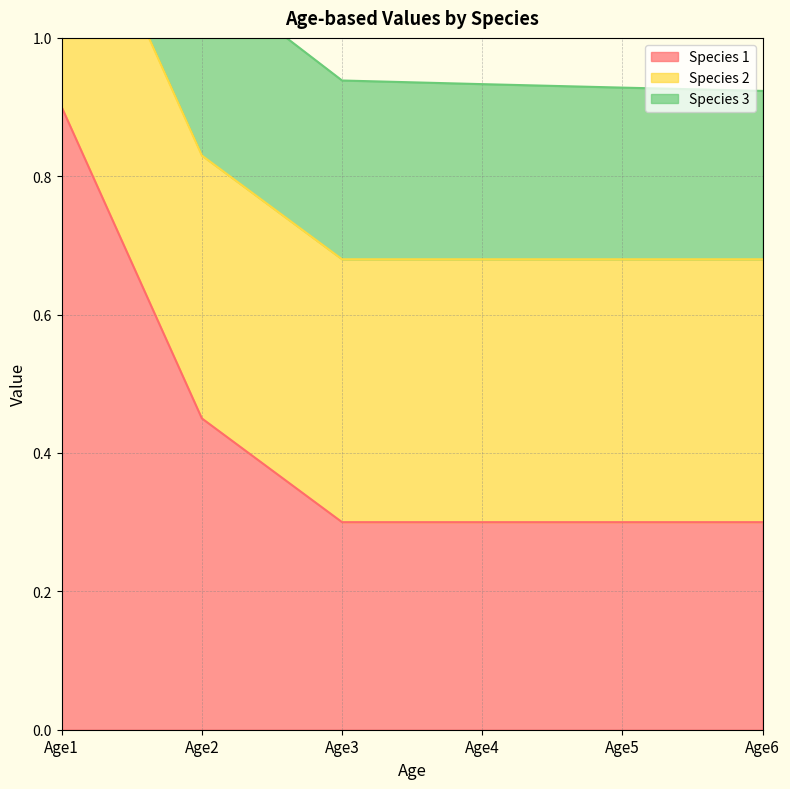

Reading left to right, what are all the values shown in this chart?

Species 1: Age1=0.9	Age2=0.5	Age3=0.3	Age4=0.3	Age5=0.3	Age6=0.3
Species 2: Age1=0.4	Age2=0.4	Age3=0.4	Age4=0.4	Age5=0.4	Age6=0.4
Species 3: Age1=0.3	Age2=0.3	Age3=0.3	Age4=0.3	Age5=0.2	Age6=0.2